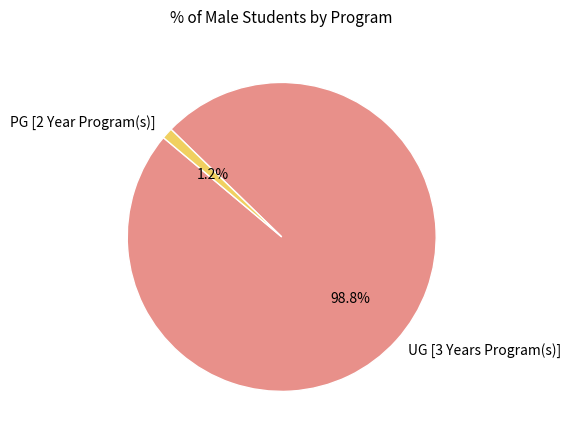

Which category has the biggest portion of the pie?

UG [3 Years Program(s)]